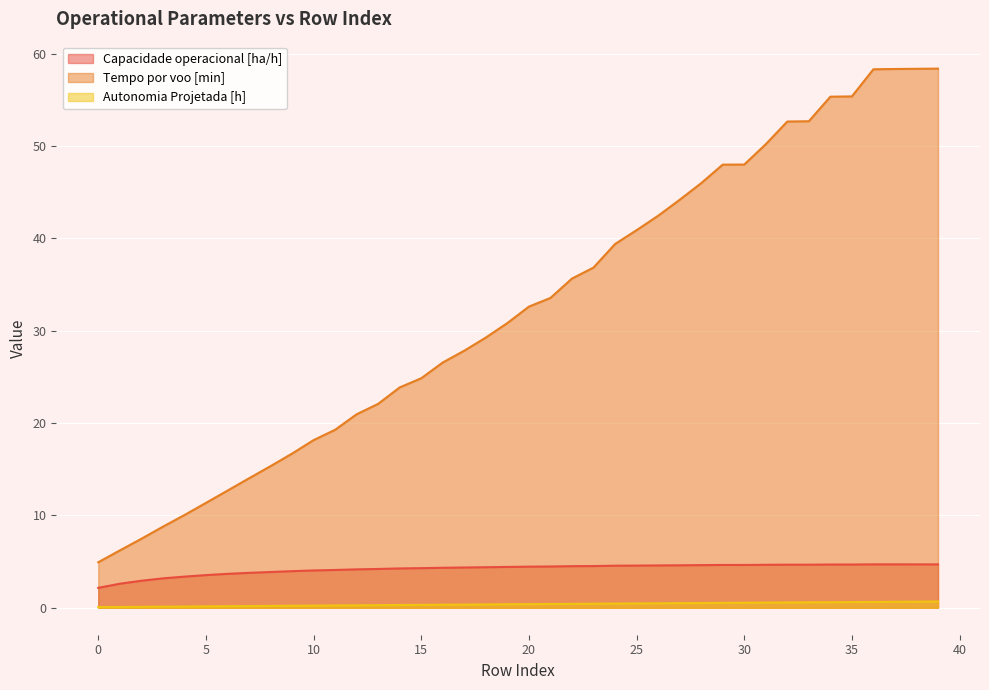

Which series has the largest range (max minus min)?

Tempo por voo [min]